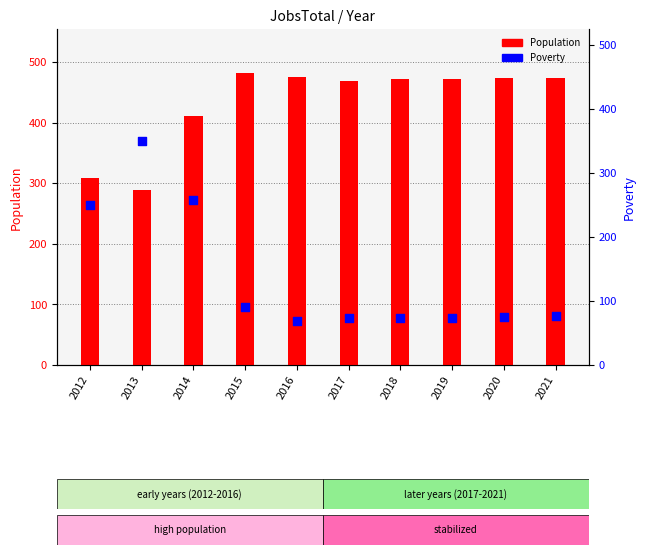

What is the total value across all series at 2017?

542